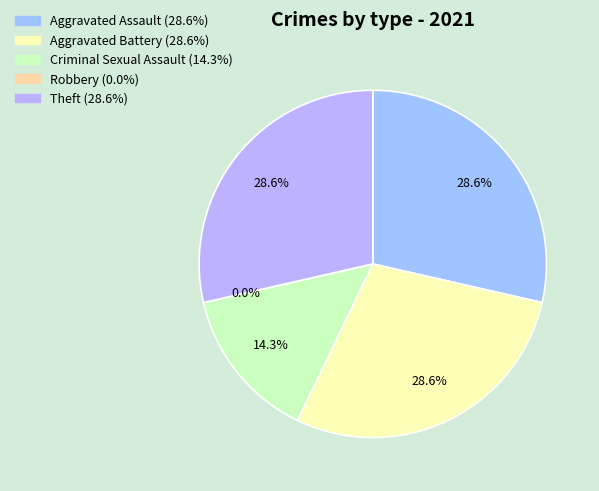

To the nearest percent, what is the difference between the Robbery and Criminal Sexual Assault slice percentages?

14%